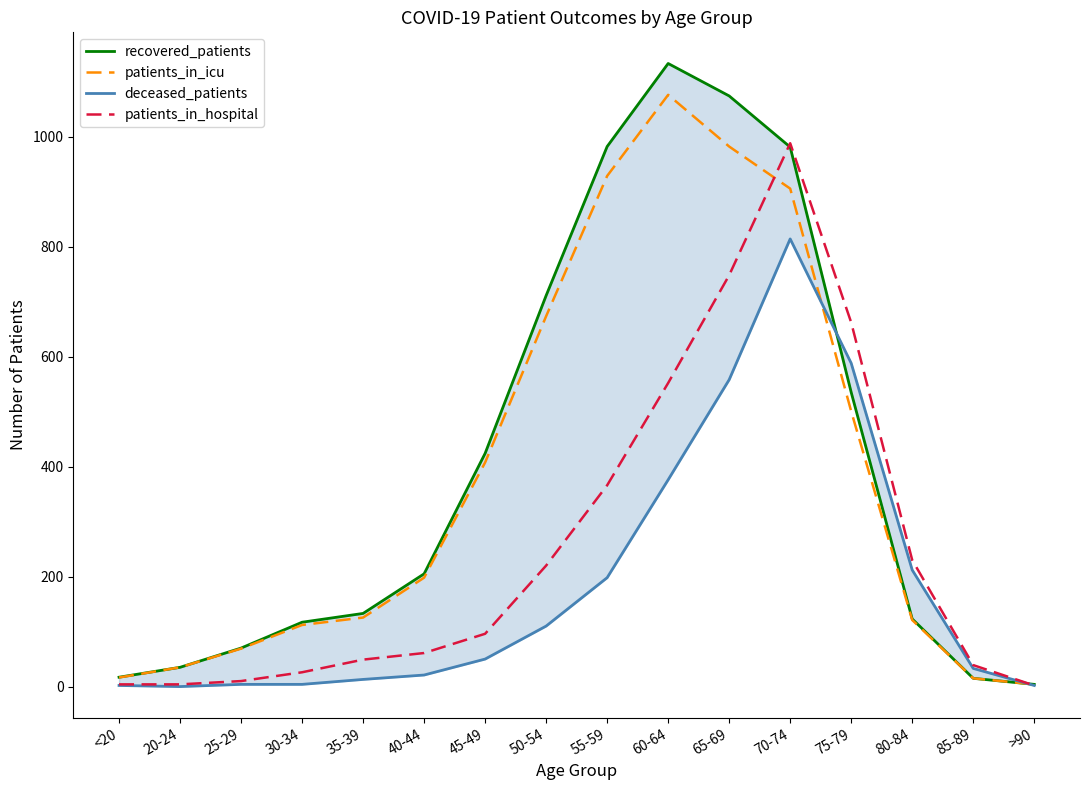

True or false: recovered_patients has more than 2 points higher than both neighbors.

False